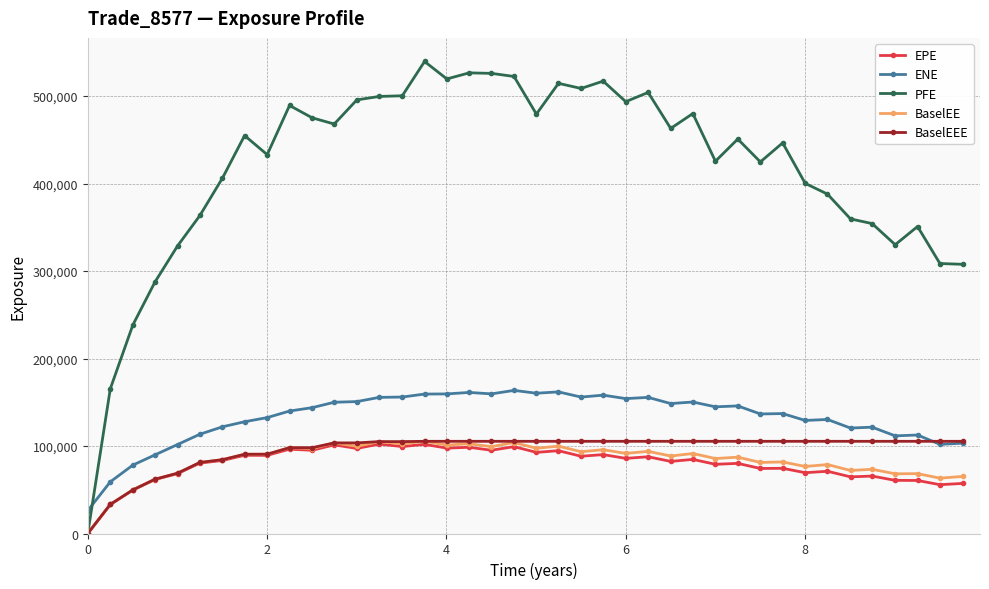

What is the greatest value displayed?

539582.0